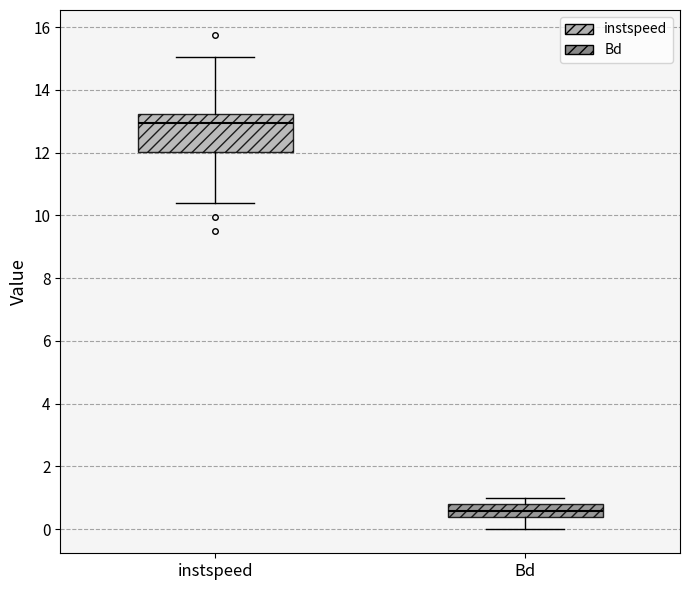

Reading left to right, transcribe this box plot: for each box, give where its median line is, the range the box spans, and where its two whiskers end, as read against the y-axis. The values are not printed on the chart, so give them approximately, as read against the axis.

instspeed: median 13.0, box 12.0 to 13.2, whiskers 10.4 to 15.0
Bd: median 0.6, box 0.4 to 0.8, whiskers 0.0 to 1.0